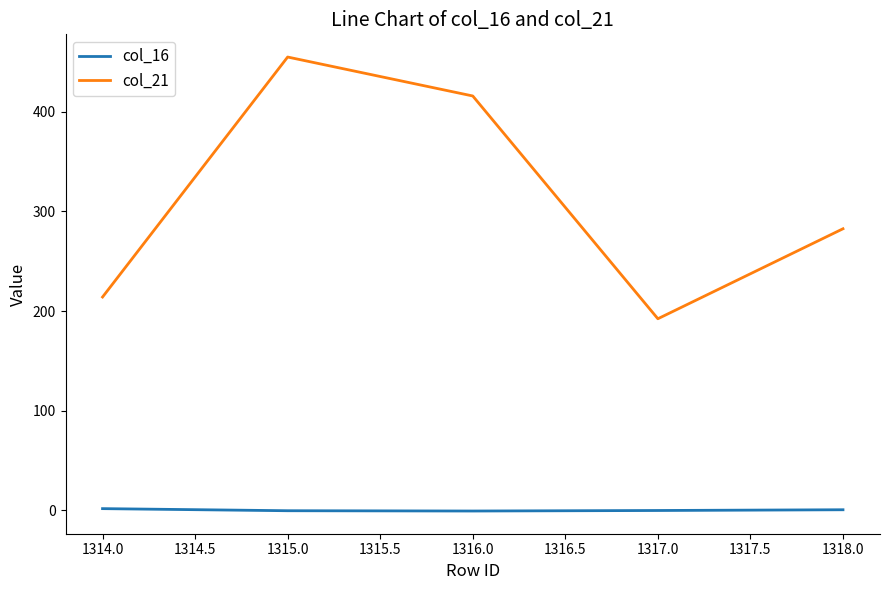

Which series has the widest spread of values?

col_21